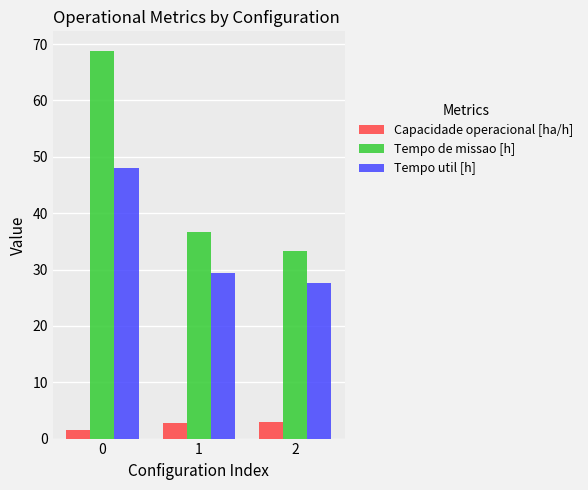

List the labels in order of Tempo de missao [h] value, largest first.

0, 1, 2